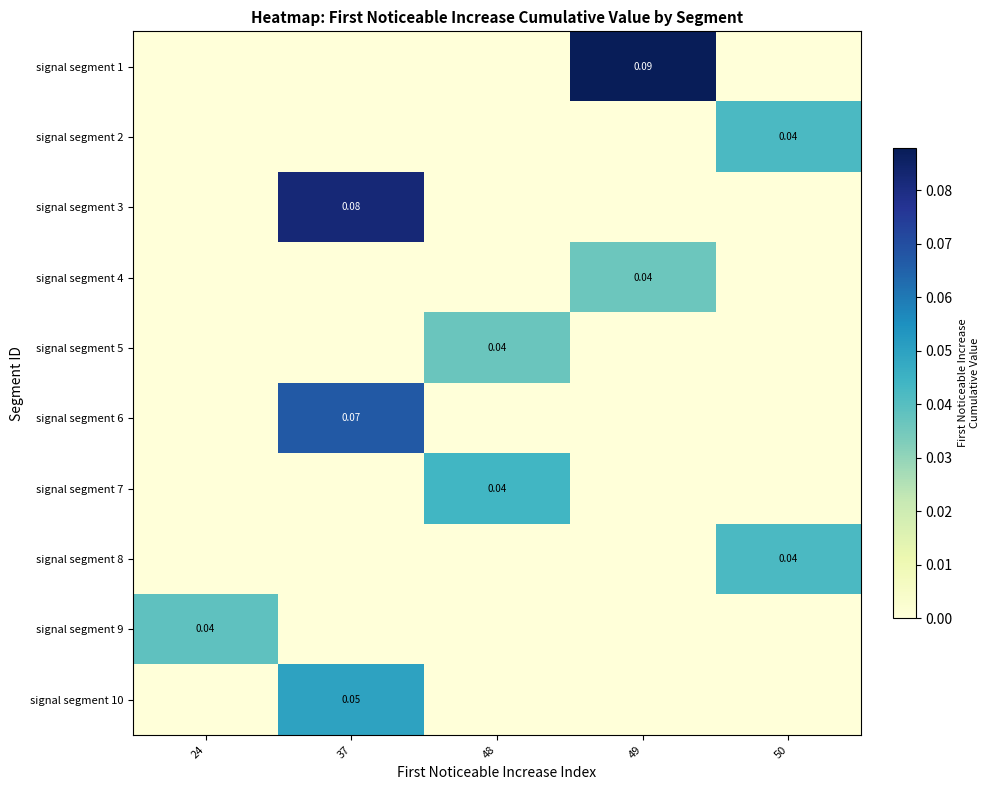

Reading left to right, list all the values displayed in this chart.

row_0: 0.0	0.0	0.0	0.1	0.0
row_1: 0.0	0.0	0.0	0.0	0.0
row_2: 0.0	0.1	0.0	0.0	0.0
row_3: 0.0	0.0	0.0	0.0	0.0
row_4: 0.0	0.0	0.0	0.0	0.0
row_5: 0.0	0.1	0.0	0.0	0.0
row_6: 0.0	0.0	0.0	0.0	0.0
row_7: 0.0	0.0	0.0	0.0	0.0
row_8: 0.0	0.0	0.0	0.0	0.0
row_9: 0.0	0.0	0.0	0.0	0.0